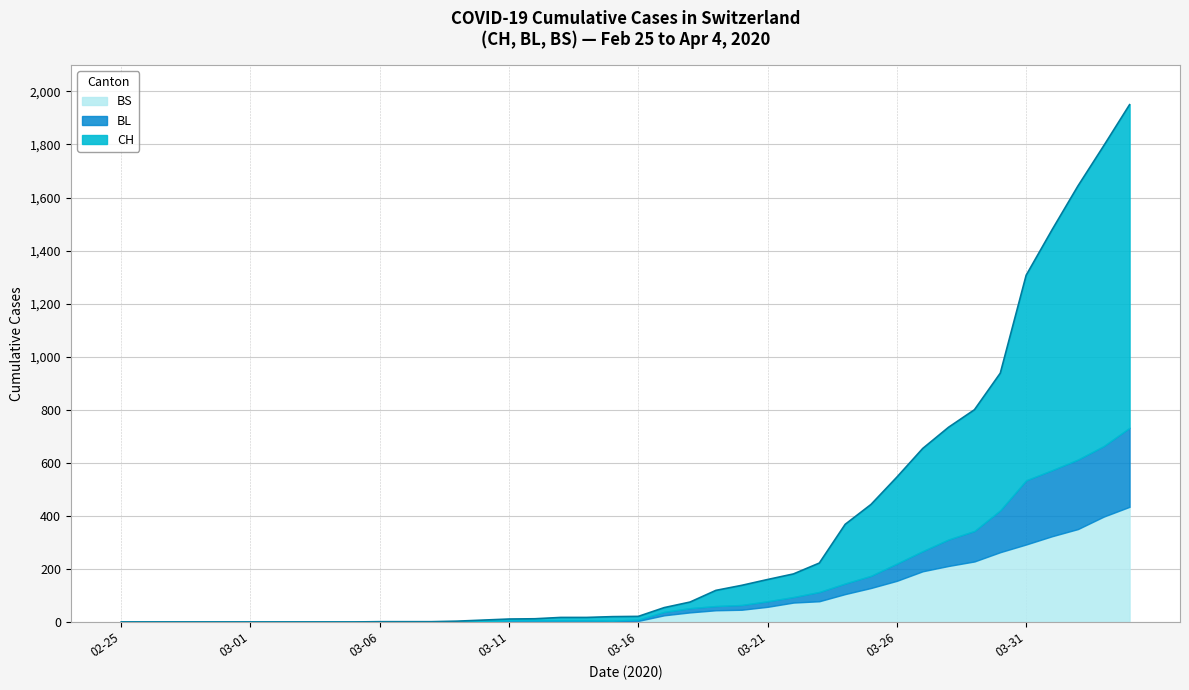

True or false: CH and BL intersect in this chart.

False